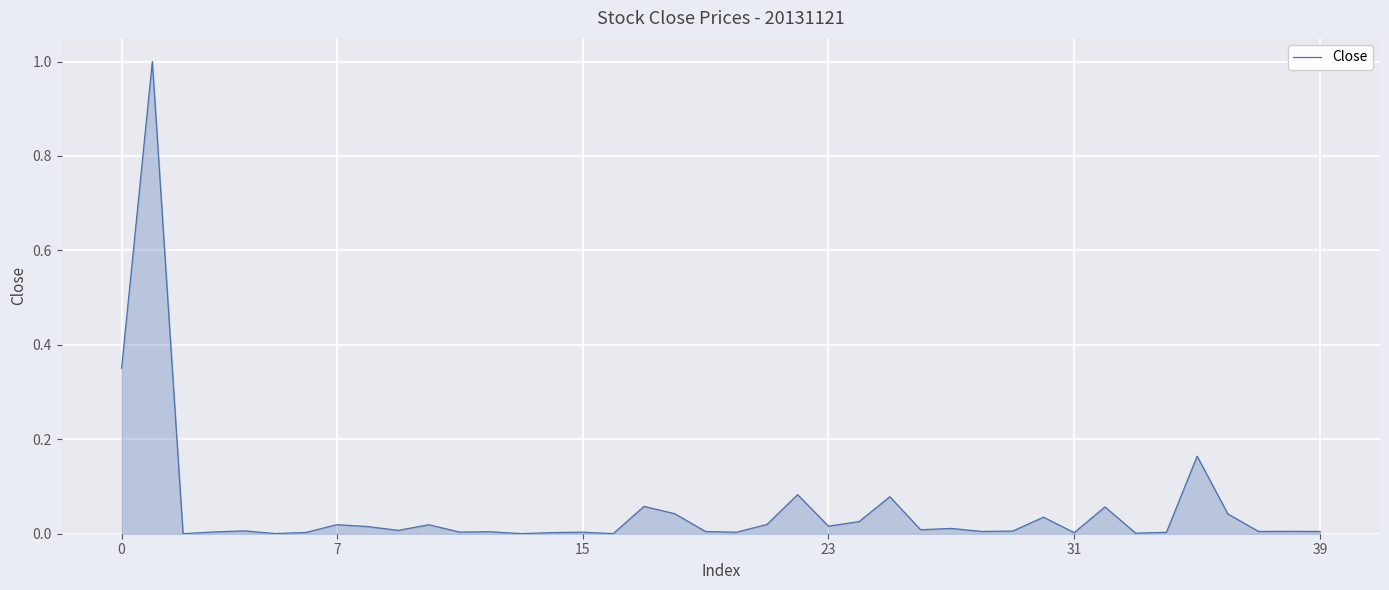

What is the difference between the maximum and minimum values?

1.0